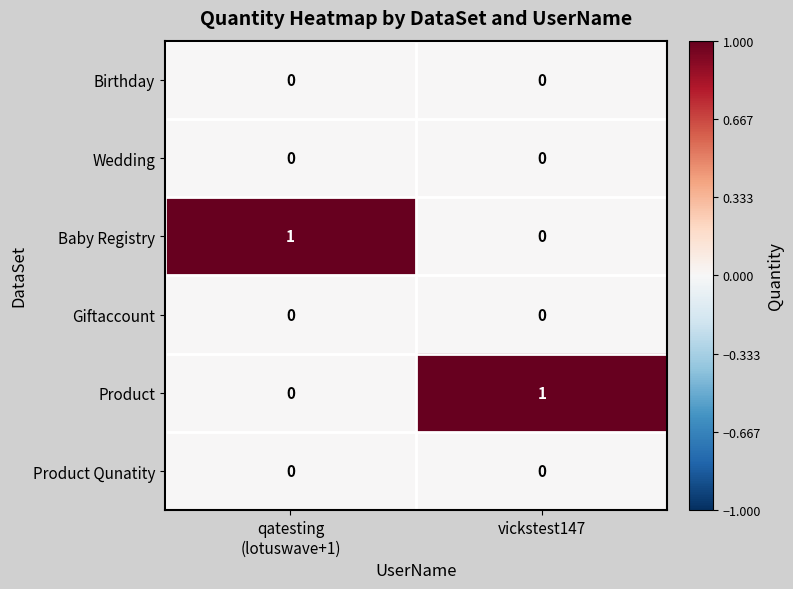

What is the total value across all series at qatesting
(lotuswave+1)?

1